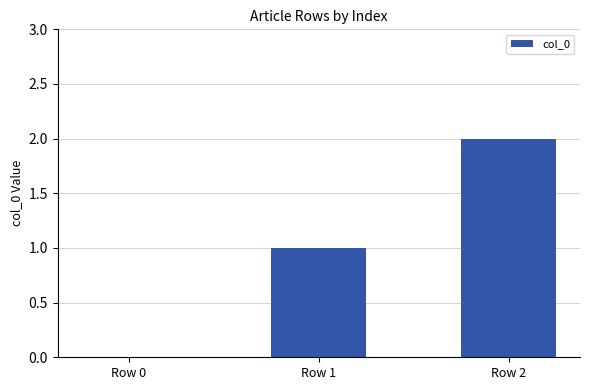

How many categories are shown in the chart?

3